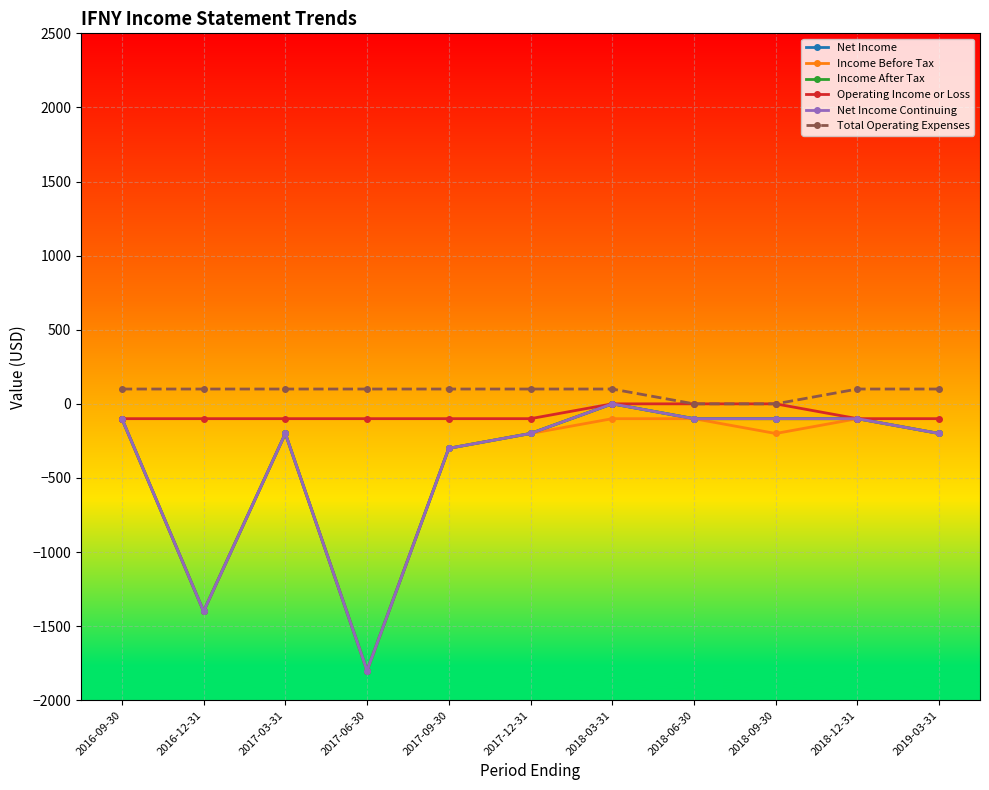

The value of Net Income Continuing at 2018-03-31 is -983. True or false?

False